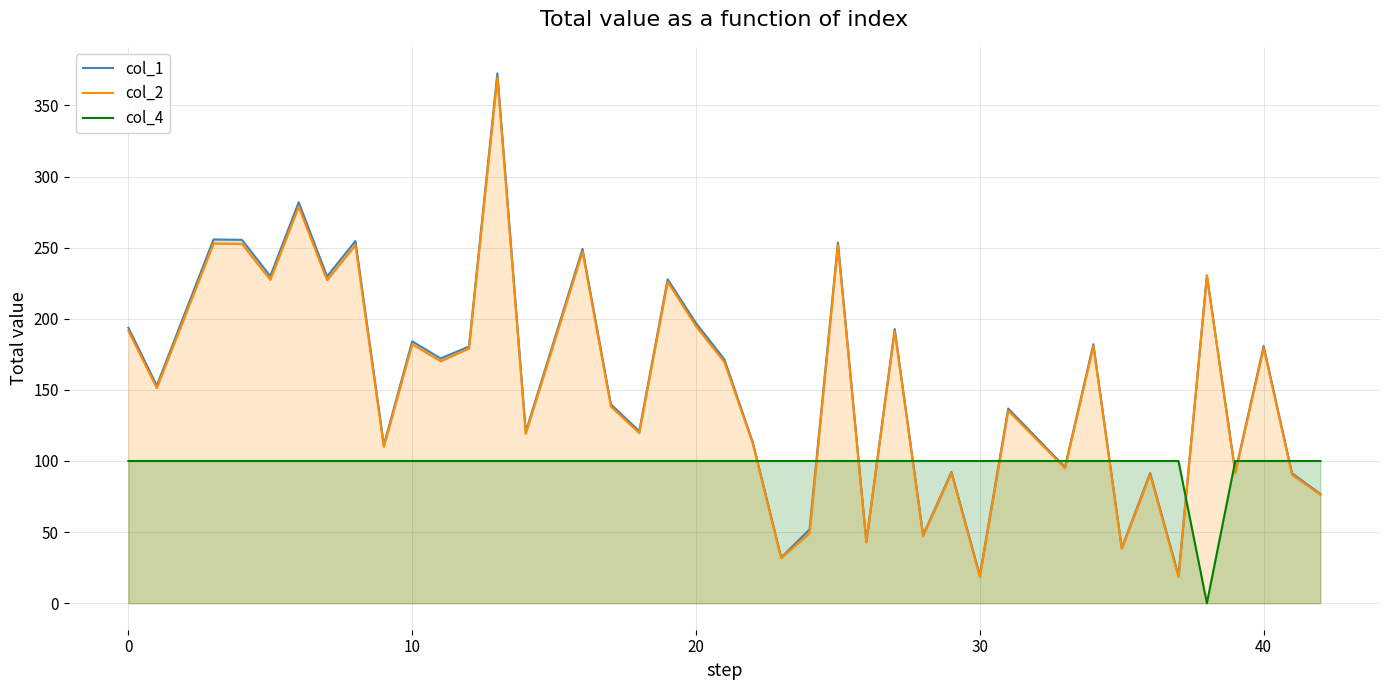

Is it true that col_4 equals 136 at 30?

False